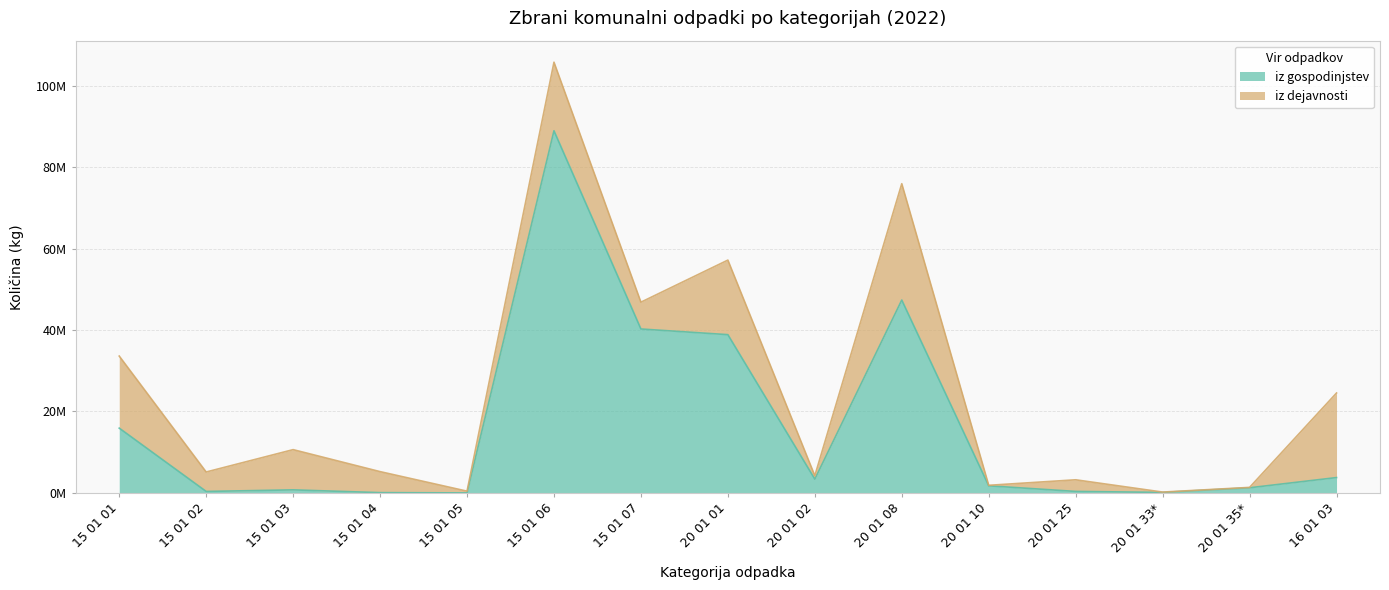

What is the value of the 3rd point from the left?

747151